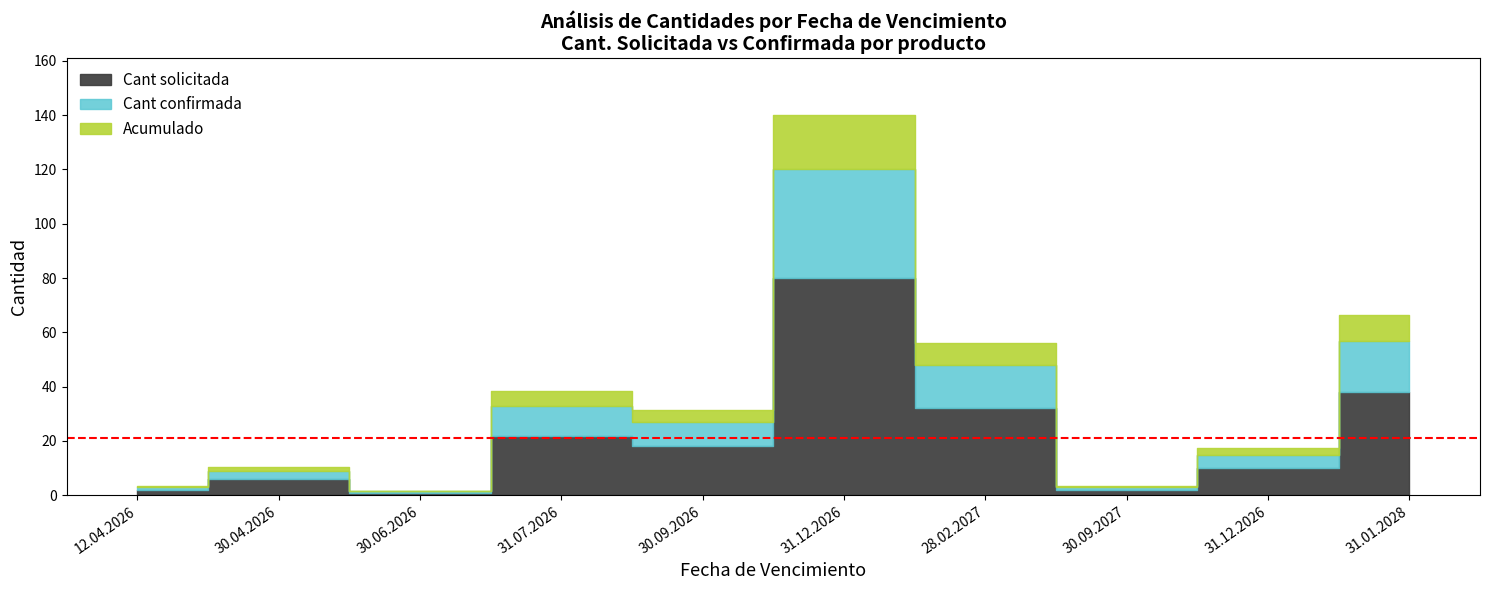

True or false: Cant confirmada and Cant solicitada intersect in this chart.

False